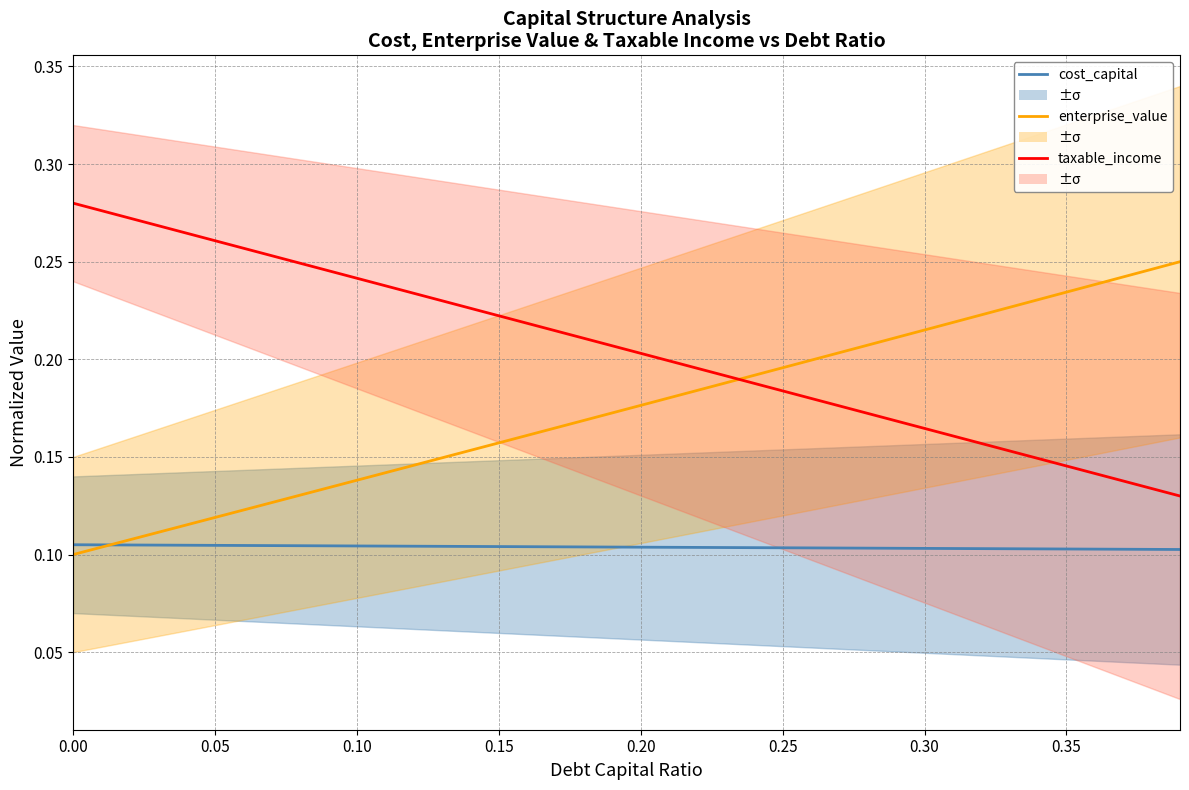

What are all the series names shown in the legend?

cost_capital, enterprise_value, taxable_income